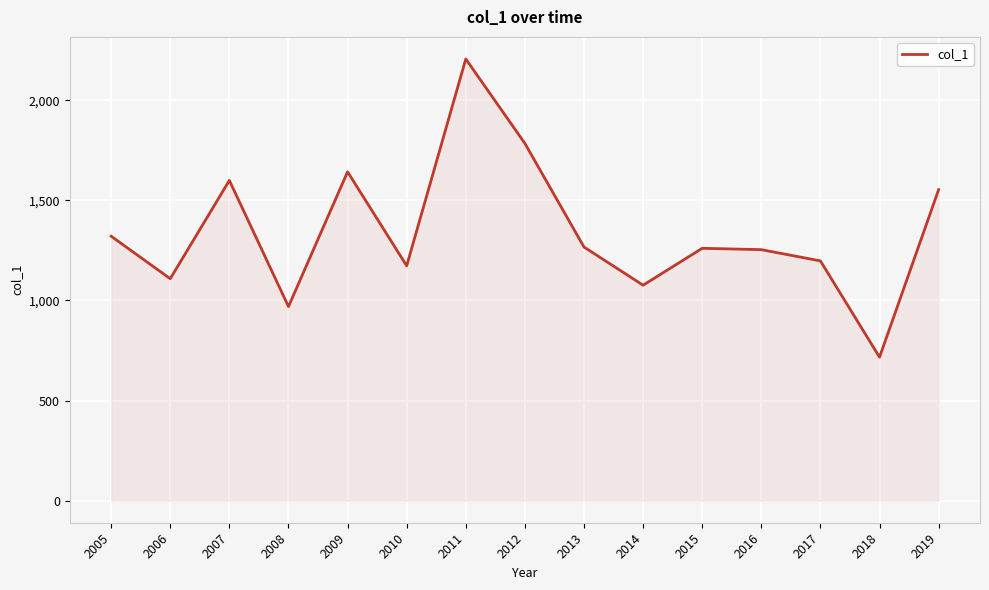

What is the minimum value shown in the chart?

716.5